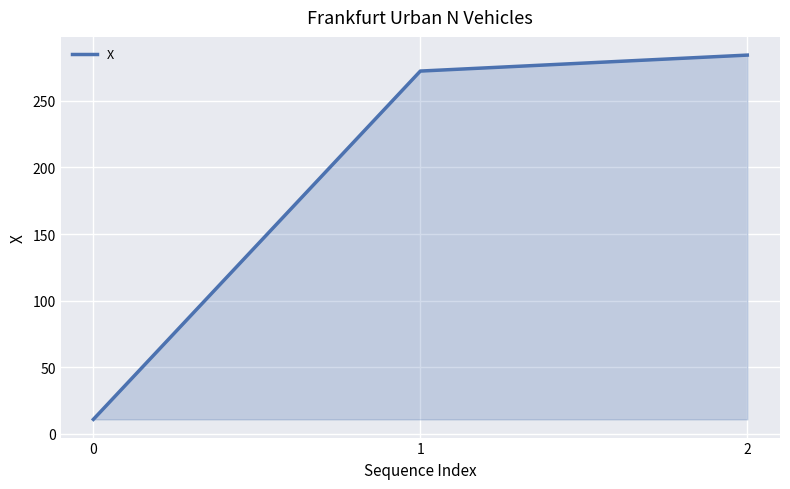

What is the maximum value shown in the chart?

284.4